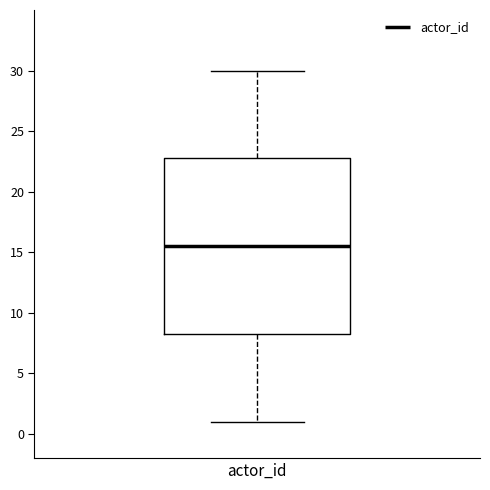

Where does the lower whisker of the box for actor_id end on the y-axis? The values are not printed on the chart, so give them approximately, as read against the axis.

1.0